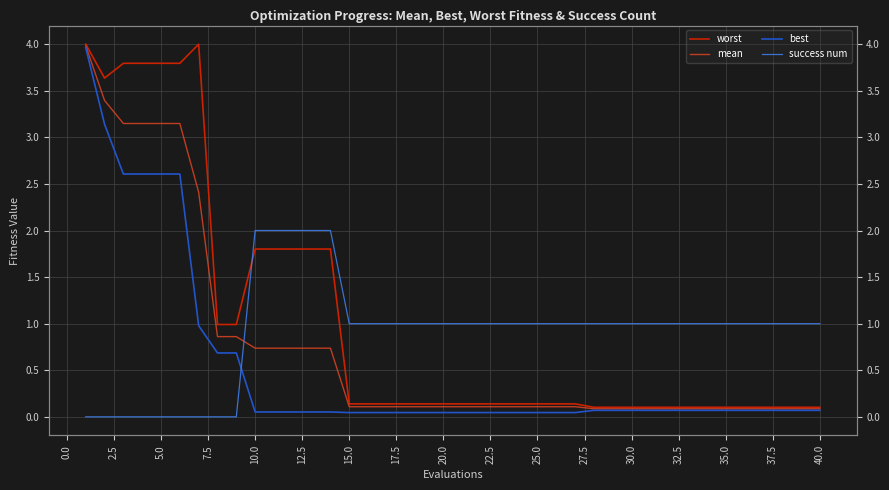

The best series shows 0.0 at 37.5. True or false?

True